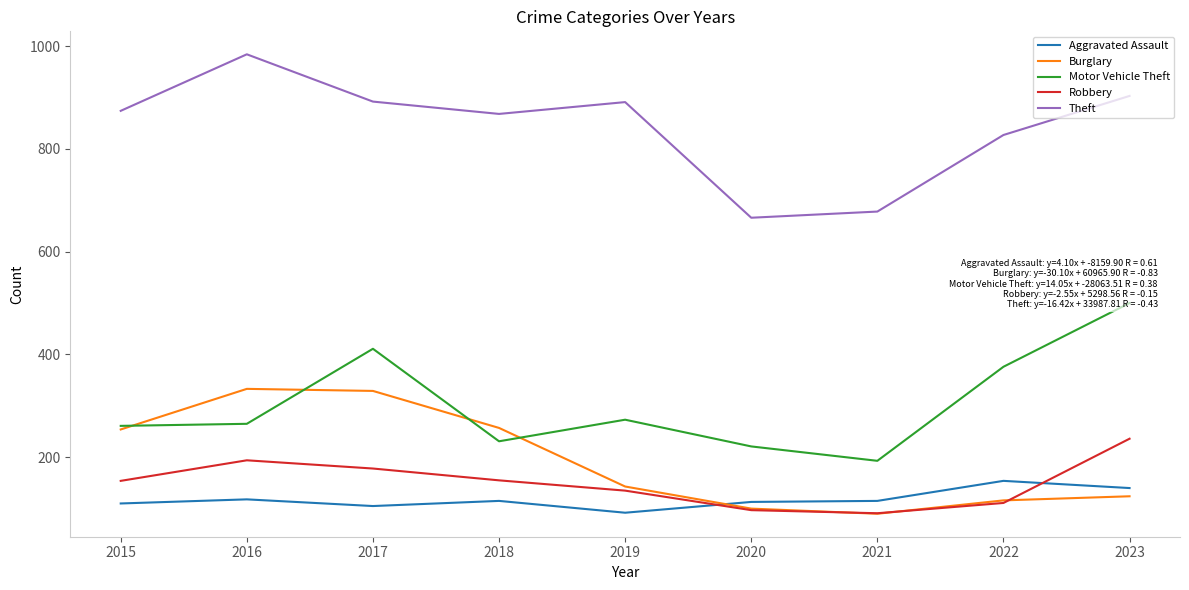

At which label does Burglary reach its peak?

2016